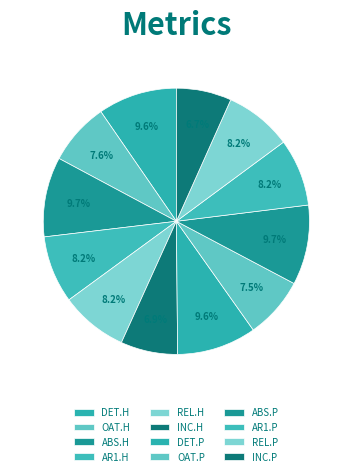

To the nearest percent, what is the difference between the INC.P and REL.P slice percentages?

1%